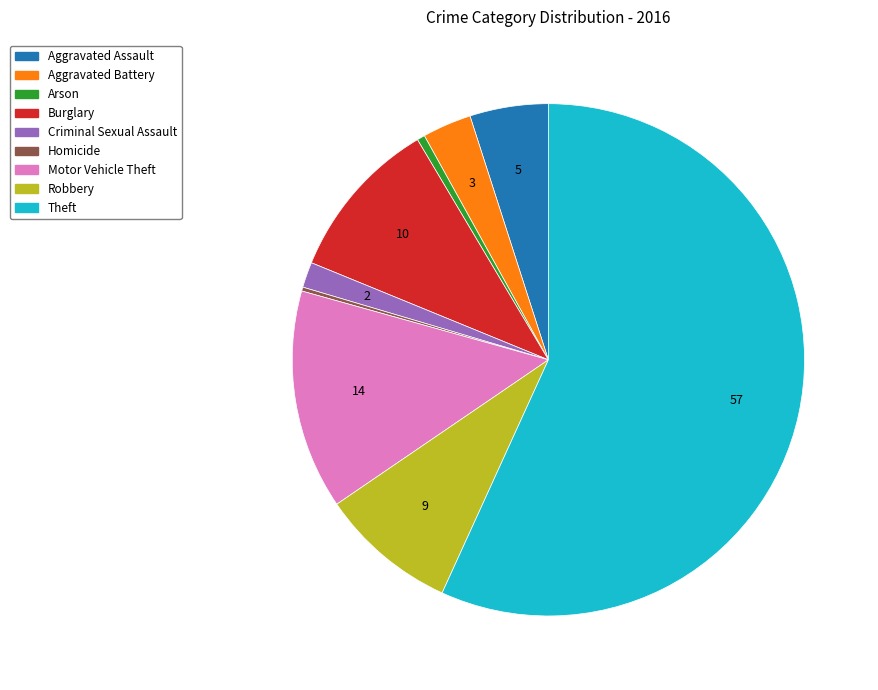

Which category has the biggest portion of the pie?

Theft